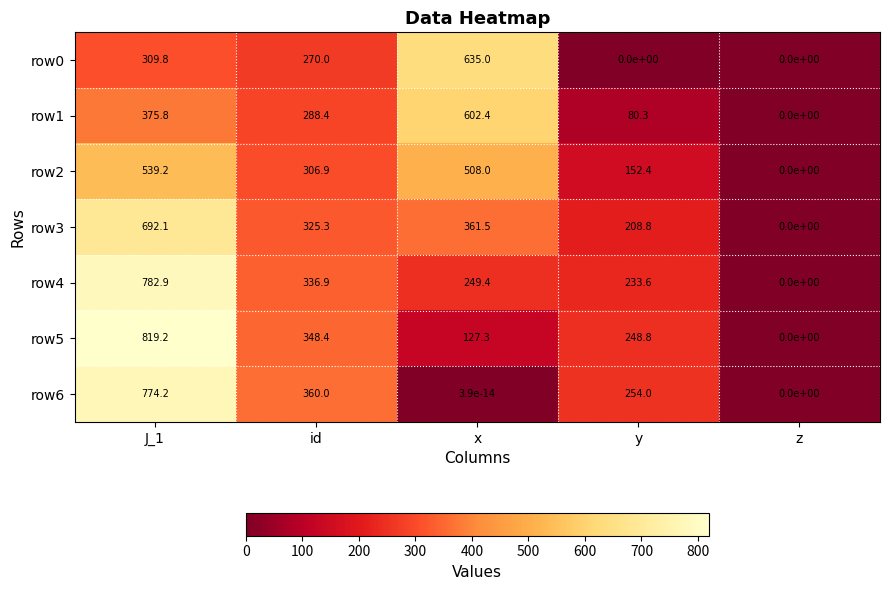

At which category does the chart reach its peak across all series?

J_1